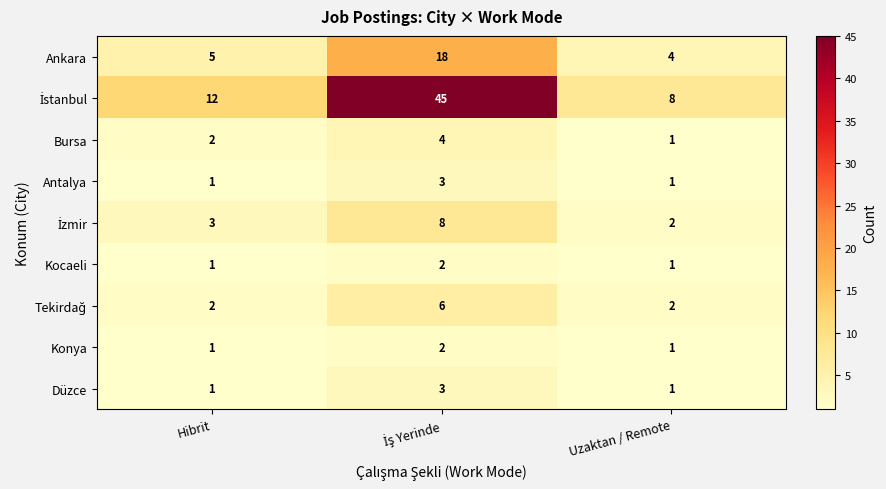

What is the difference between the highest and lowest values at Uzaktan / Remote?

7